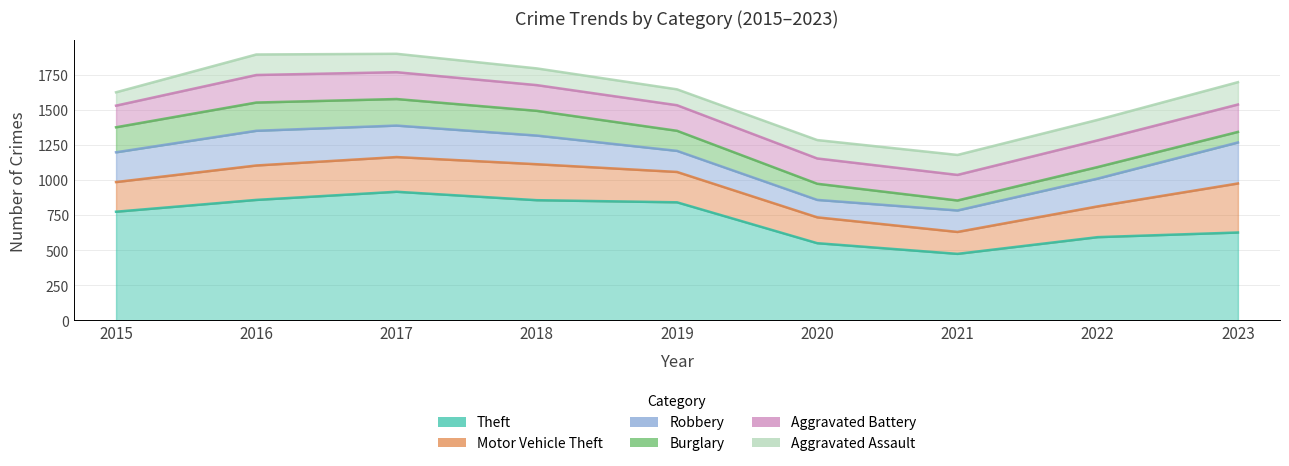

What is the value of the Theft point at the 1st from the left?

774